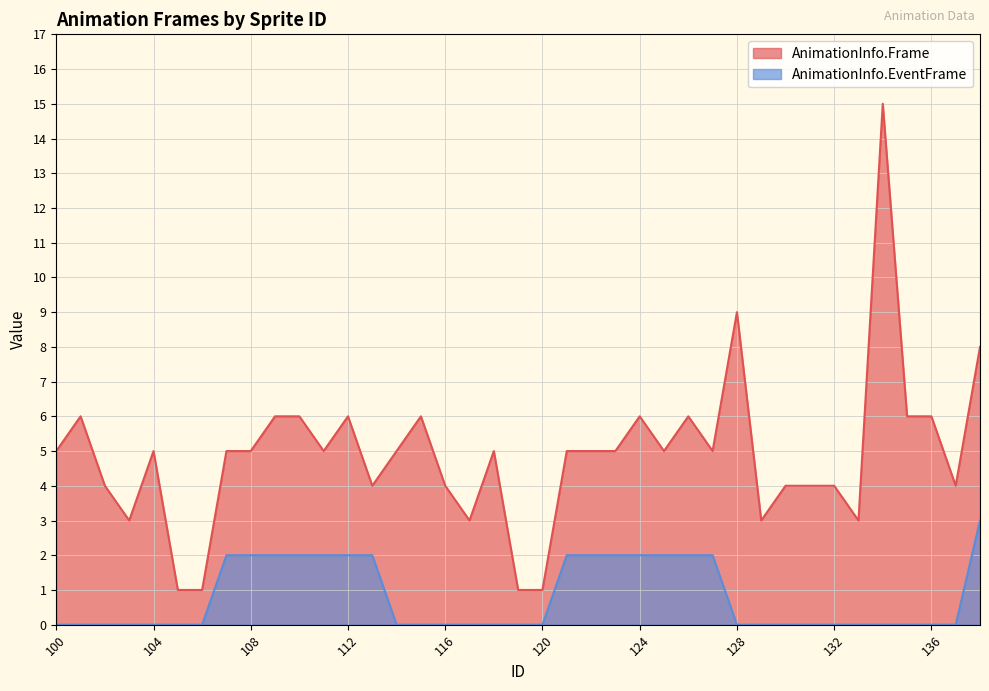

The AnimationInfo.EventFrame series shows -1 at 136. True or false?

False